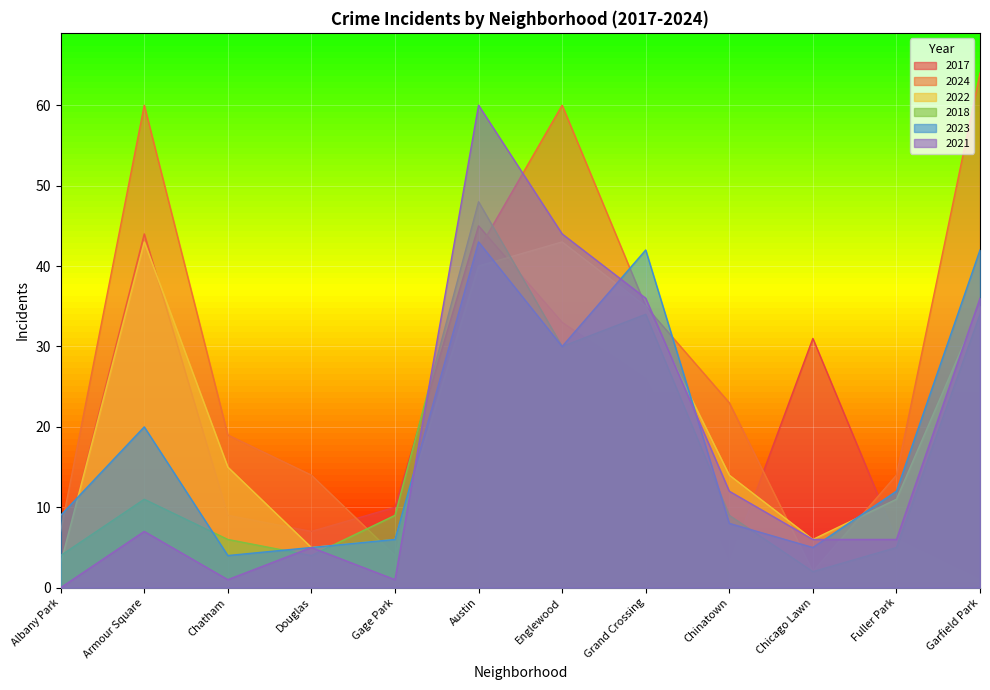

True or false: 2024 has a value of 6 at Gage Park.

False